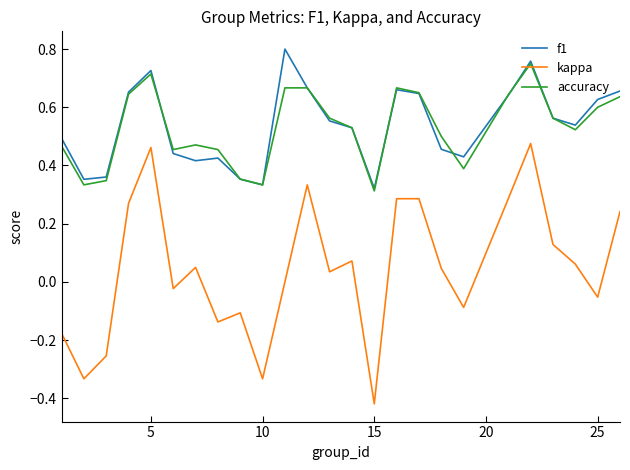

At how many categories does at least one series exceed 0?

25